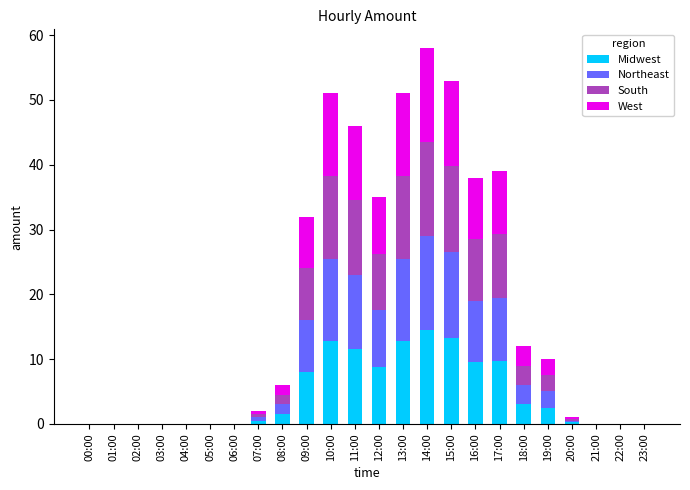

At which category is the sum across all series the highest?

14:00